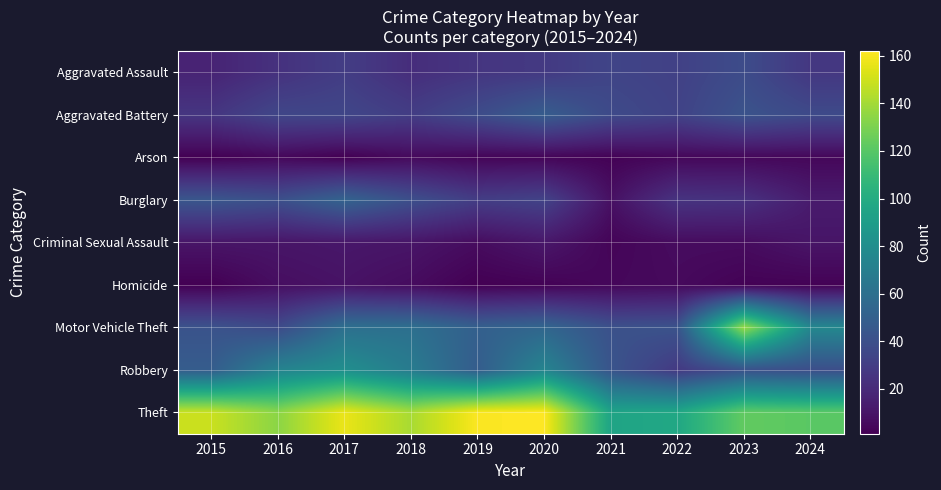

What is the total value across all series at 2018?

382